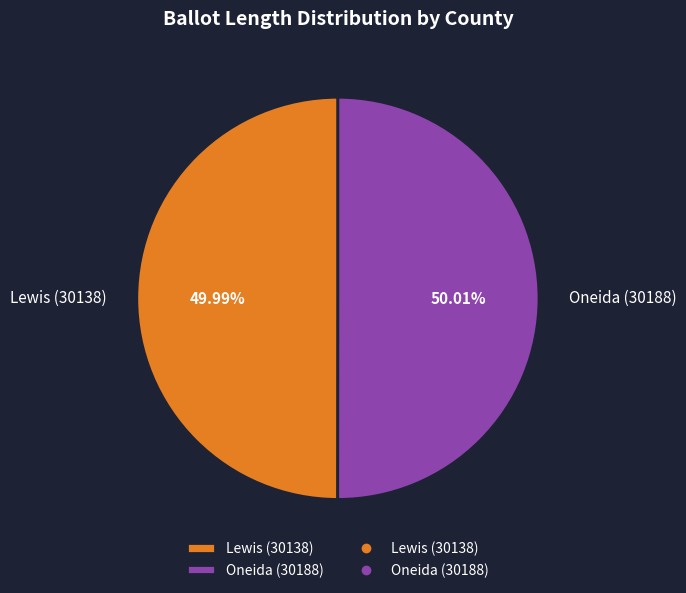

To the nearest percent, what percentage of the pie is Oneida (30188)?

50%